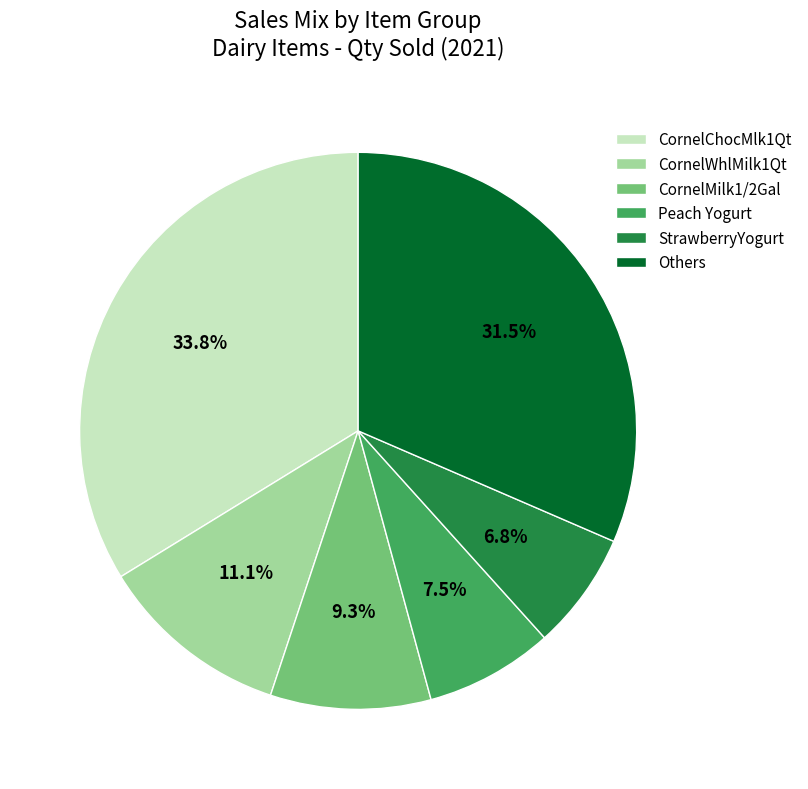

Between CornelChocMlk1Qt and CornelWhlMilk1Qt, which is larger?

CornelChocMlk1Qt